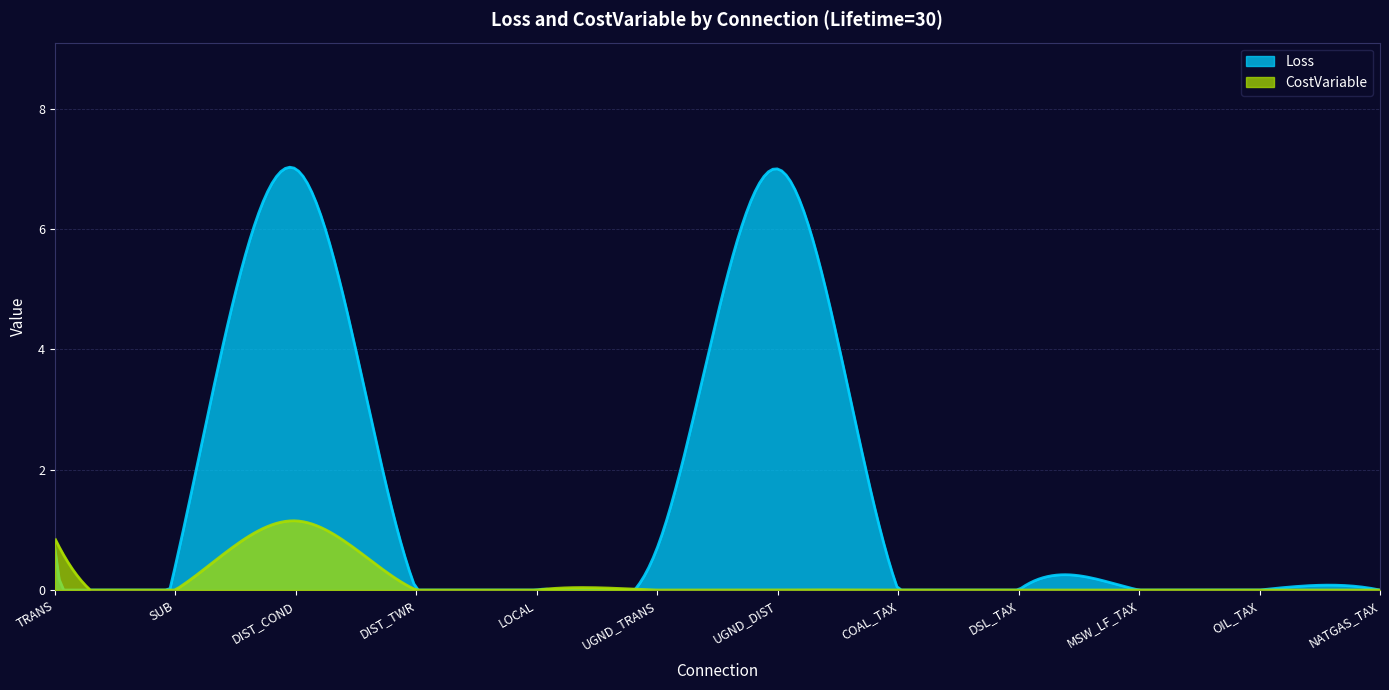

Between which two adjacent categories do Loss and CostVariable first intersect?

TRANS and SUB